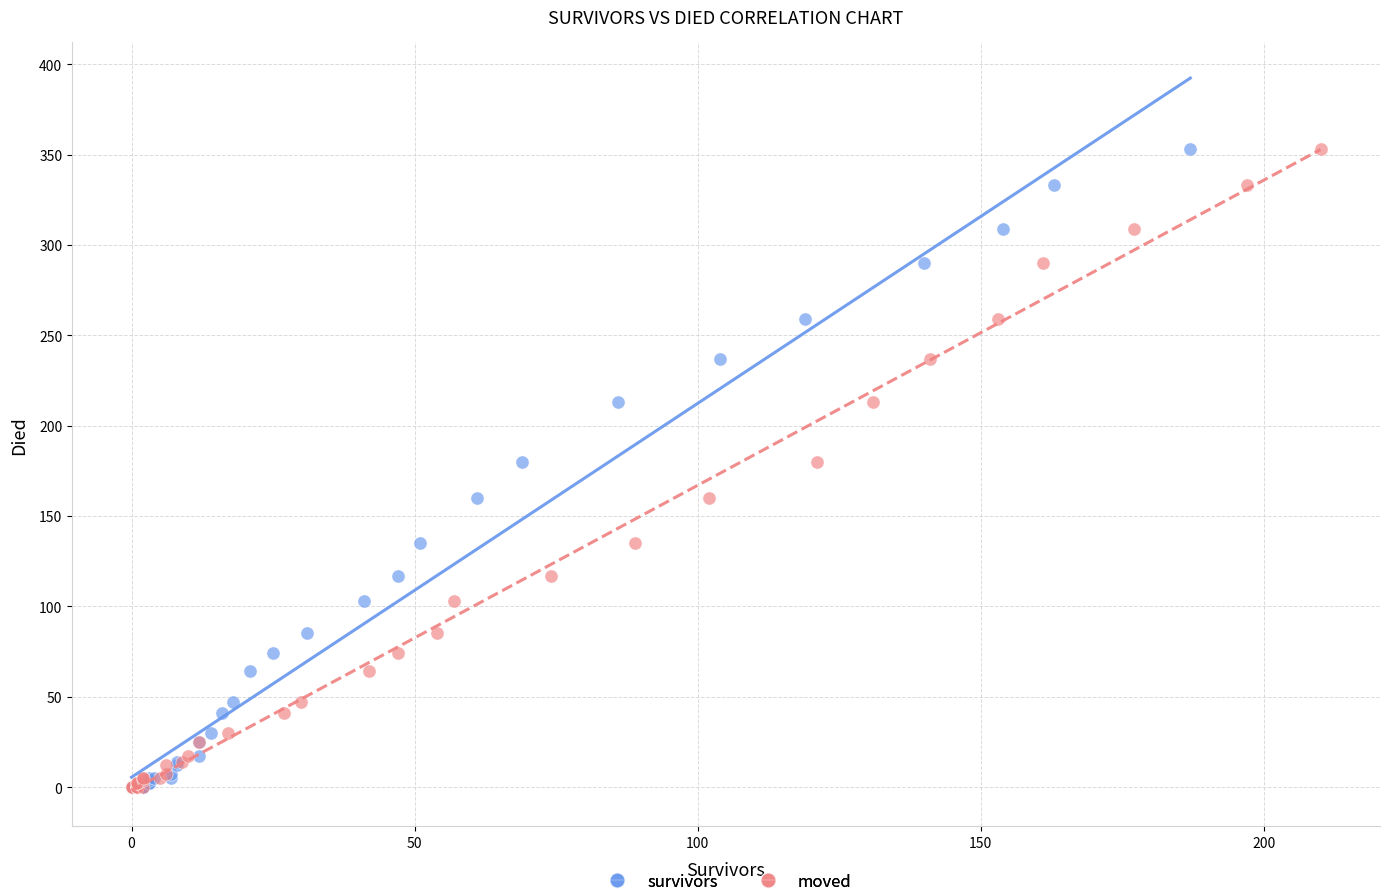

What are all the series names shown in the legend?

survivors, moved